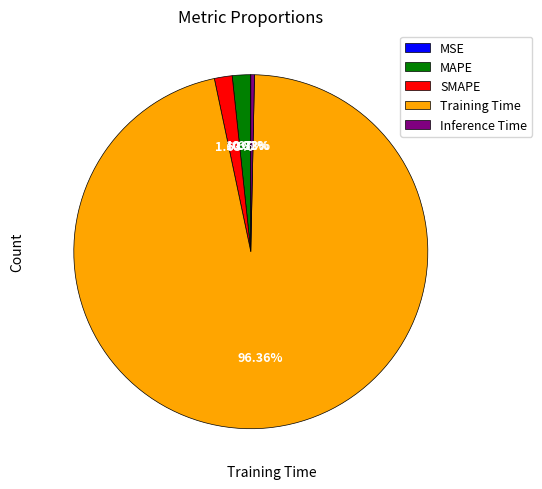

To the nearest percent, what is the average slice percentage?

20%